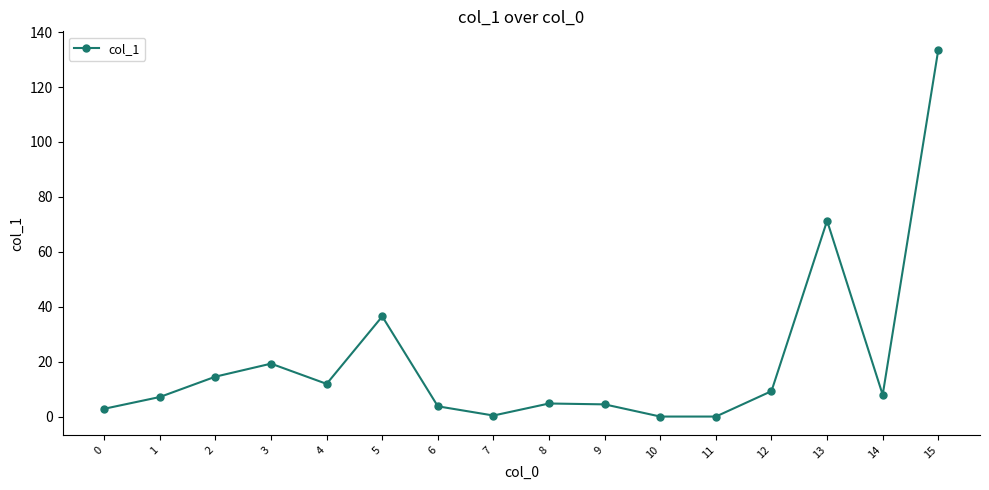

What is the greatest value displayed?

133.6